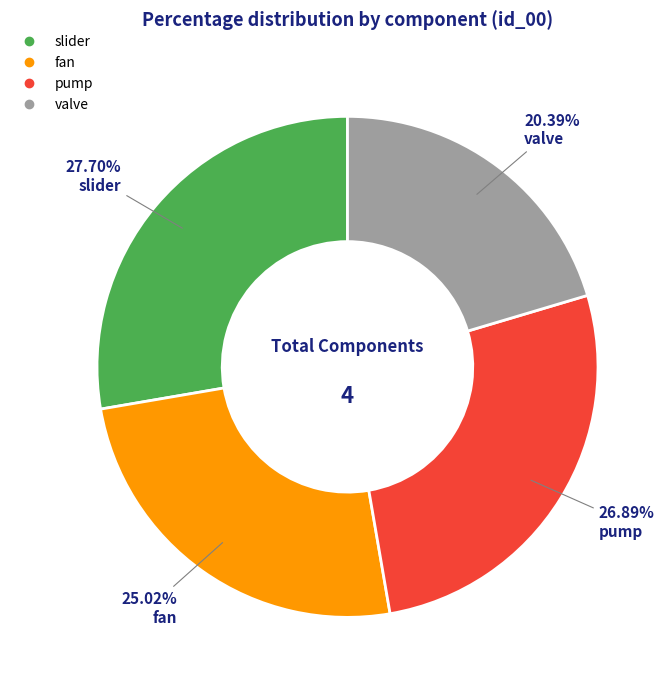

What percentage do pump and valve together represent?

47.3%